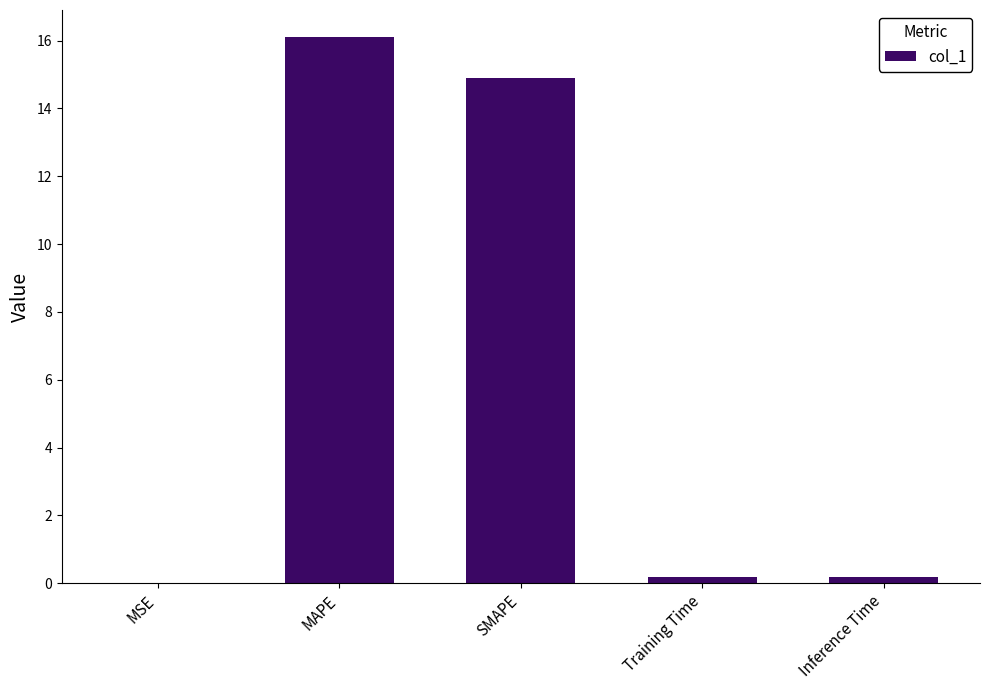

Which has a higher value, SMAPE or Training Time?

SMAPE